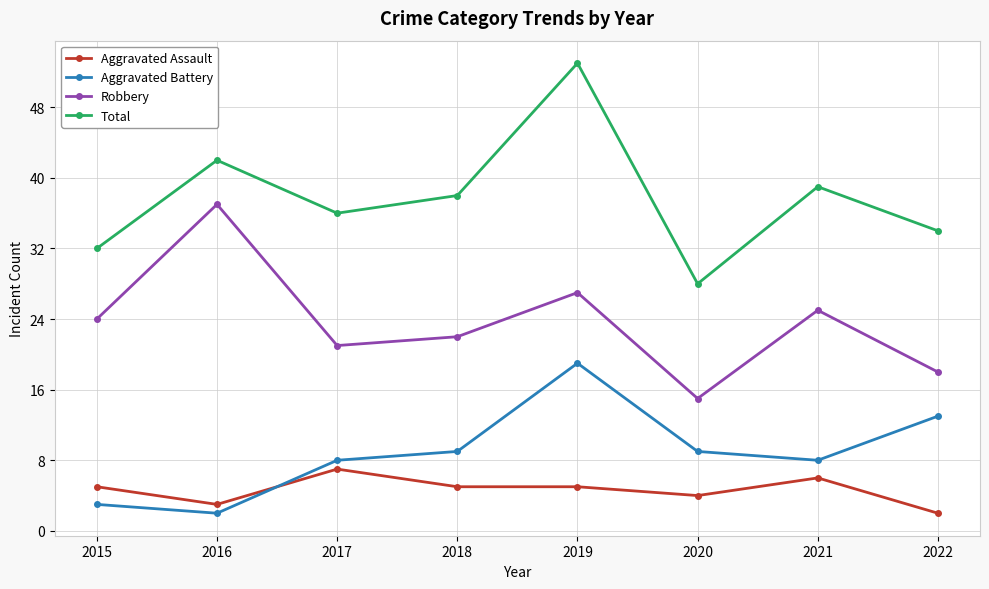

Is it true that Aggravated Assault equals 4 at 2020?

True